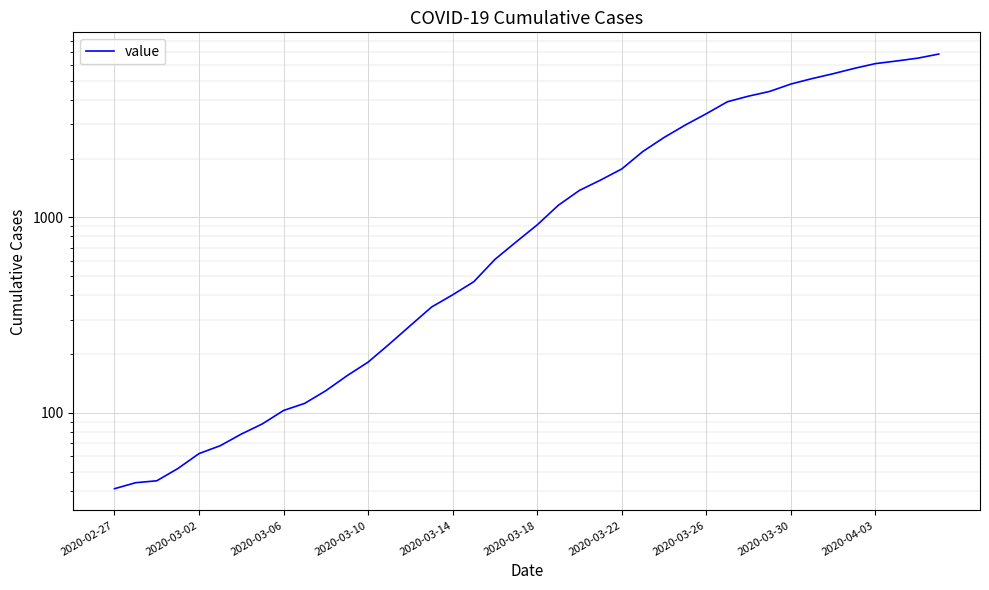

What position from the left is 26?

27